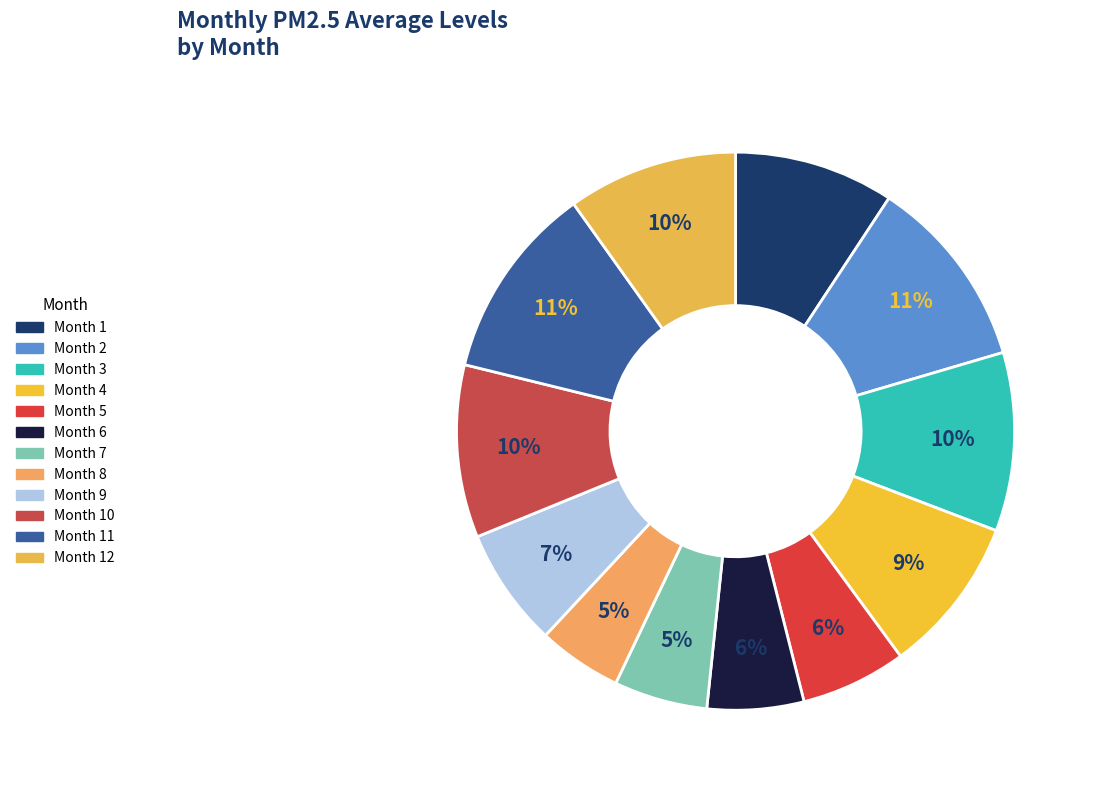

How many slices are in this pie chart?

12